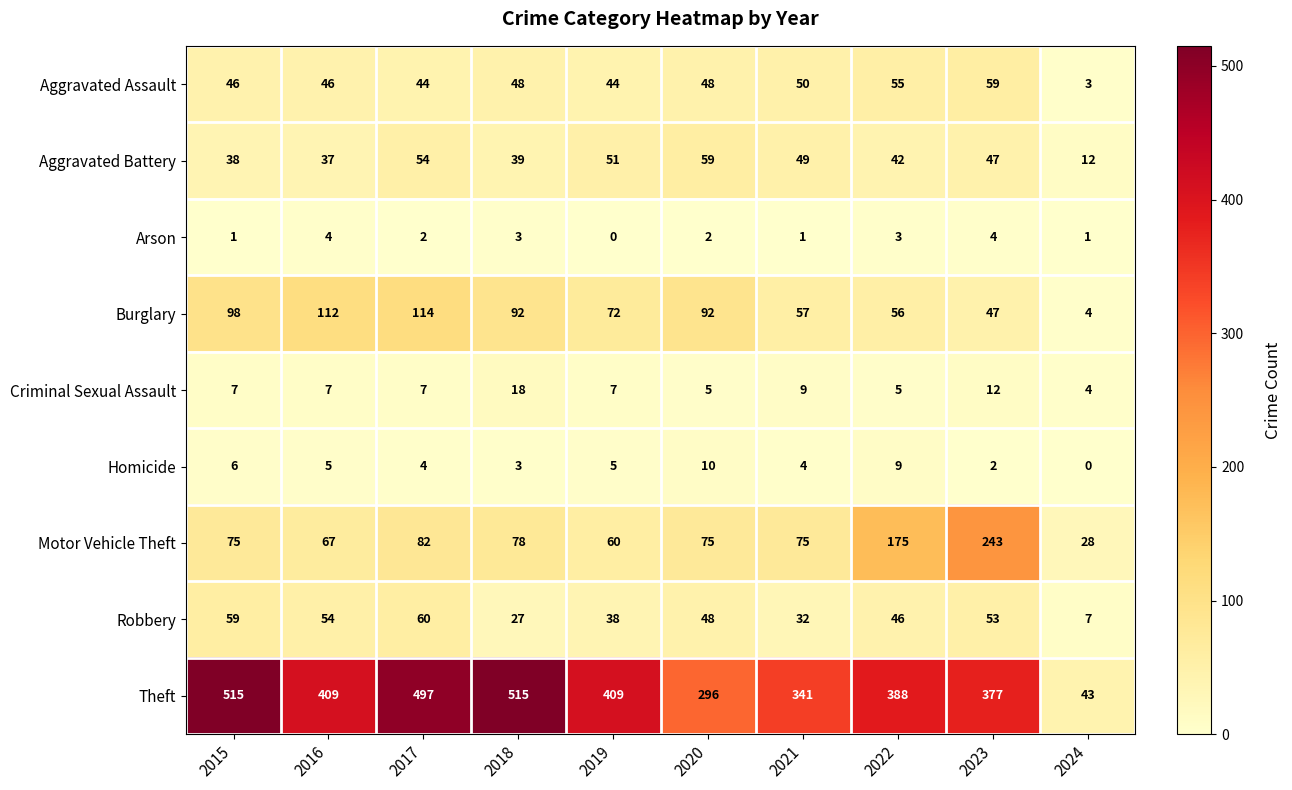

The value of Homicide at 2017 is 1. True or false?

False